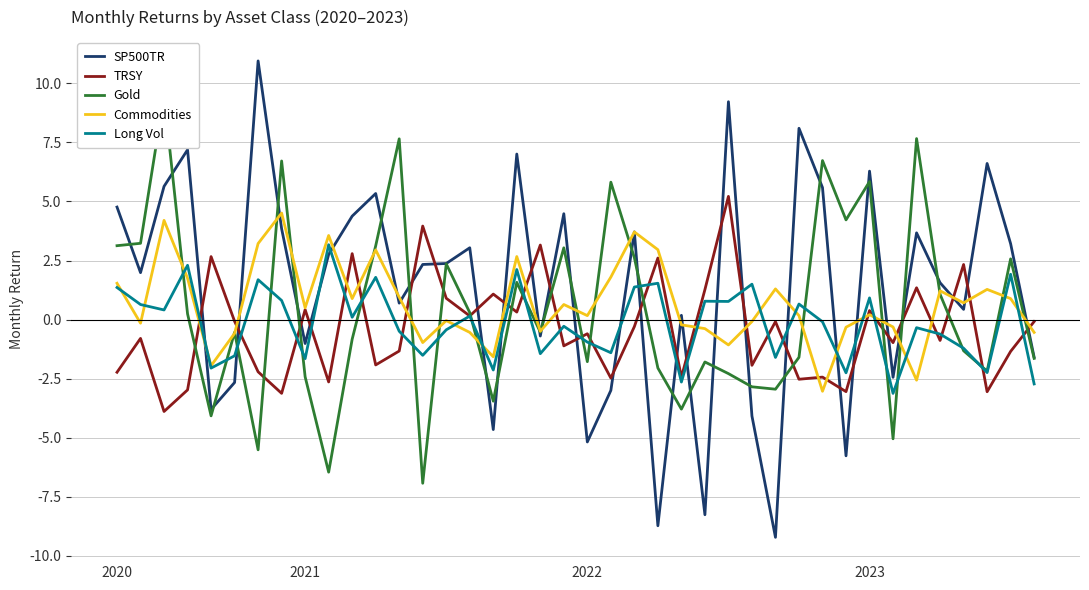

What is the difference between the Gold values at 15 and 22?

2.3